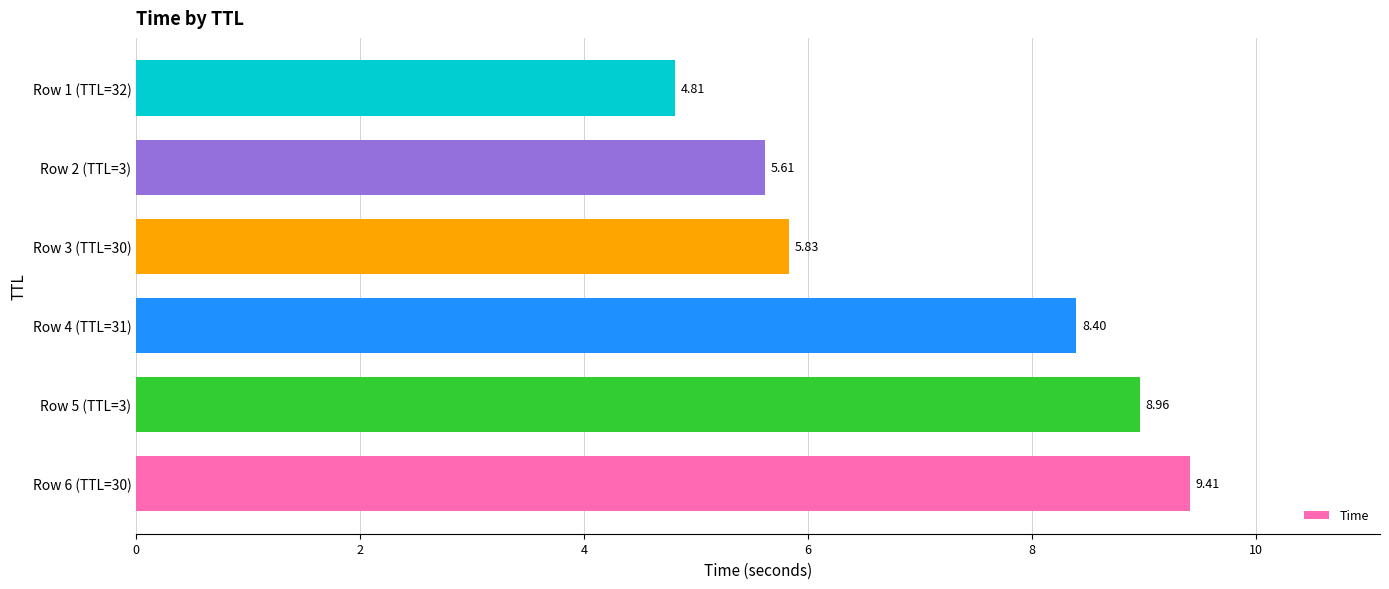

What is the difference between the maximum and second lowest values?

3.8